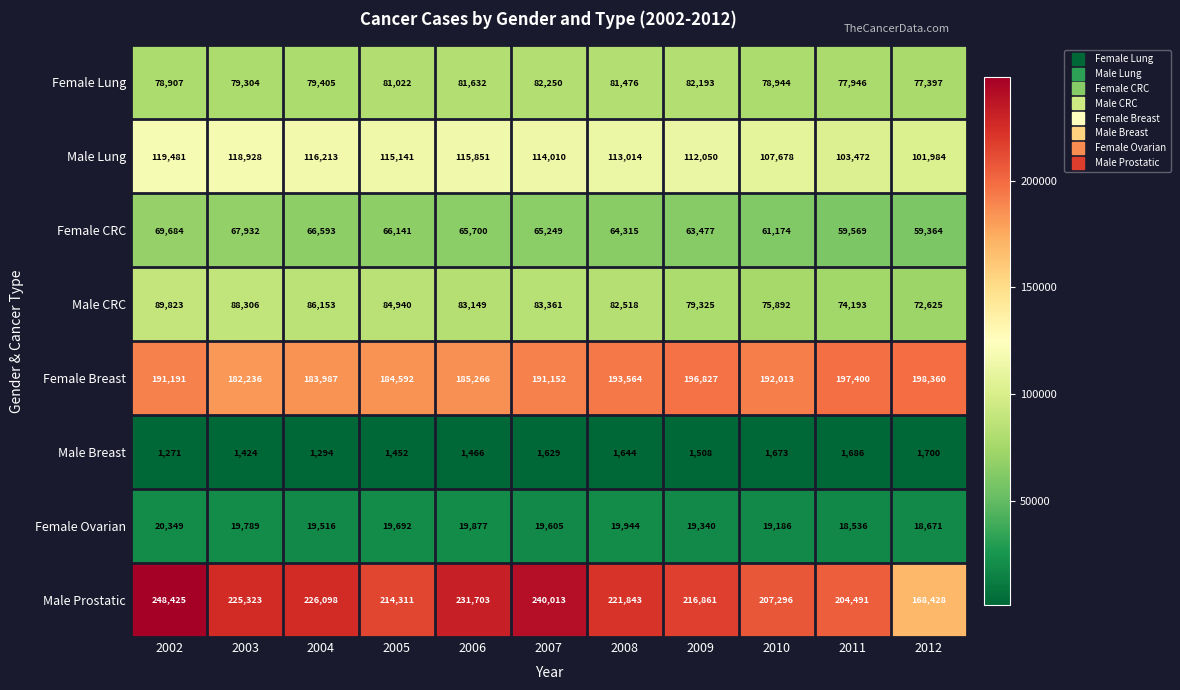

At which category is the sum across all series the highest?

2002